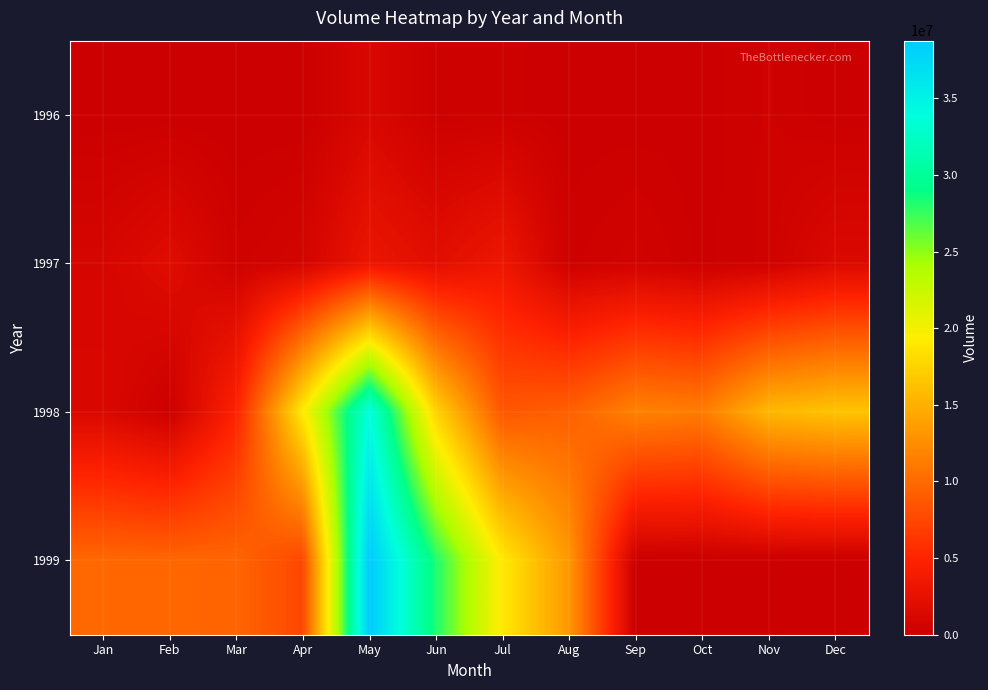

Reading left to right, list all the values displayed in this chart.

row_0: Jan=0	Feb=0	Mar=0	Apr=0	May=1256400	Jun=176400	Jul=198000	Aug=36000	Sep=46800	Oct=64800	Nov=327600	Dec=10800
row_1: Jan=1018800	Feb=1886400	Mar=378000	Apr=781200	May=3049200	Jun=2088000	Jul=3220200	Aug=252000	Sep=565200	Oct=88200	Nov=363600	Dec=1485000
row_2: Jan=1362600	Feb=133200	Mar=4761000	Apr=19191600	May=33874200	Jun=17479800	Jul=8634600	Aug=9282600	Sep=11759400	Oct=11356200	Nov=15526800	Dec=16362000
row_3: Jan=9856800	Feb=9712800	Mar=9666000	Apr=7498800	May=38764800	Jun=28240200	Jul=19036800	Aug=13239000	Sep=0	Oct=0	Nov=0	Dec=0